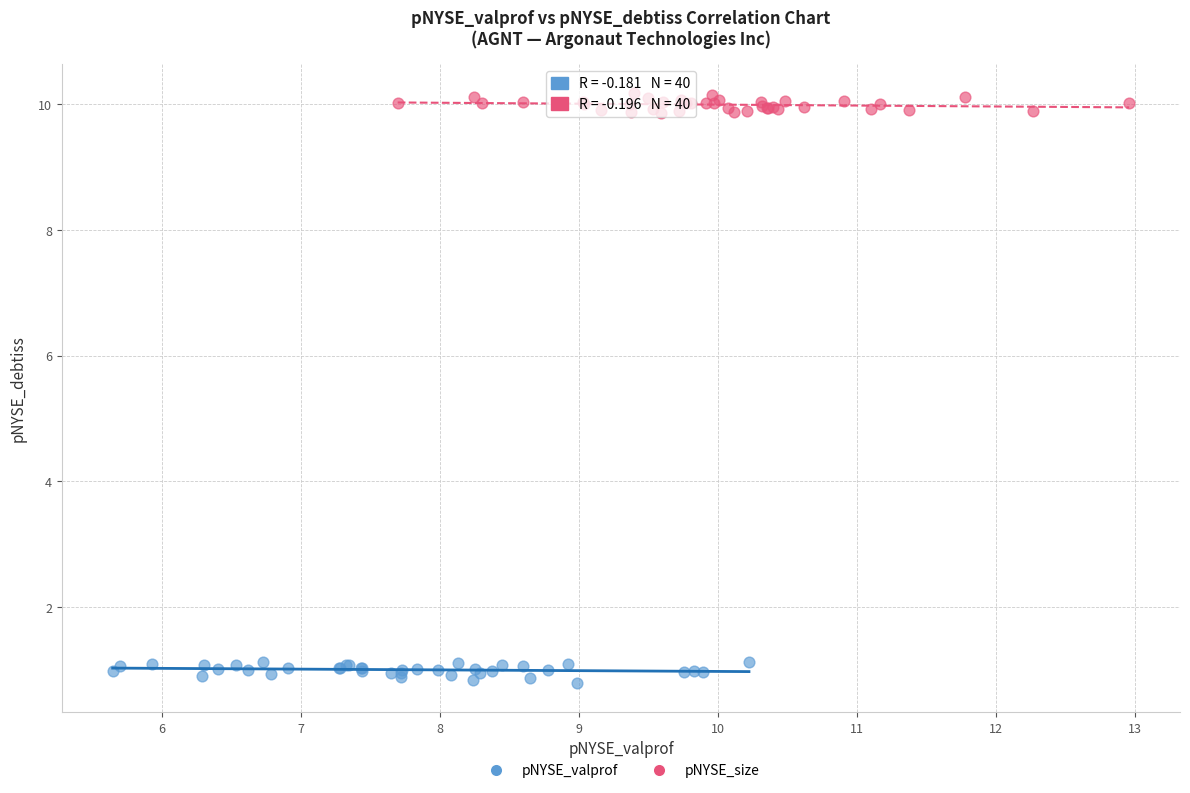

What are all the series names shown in the legend?

pNYSE_valprof, pNYSE_size